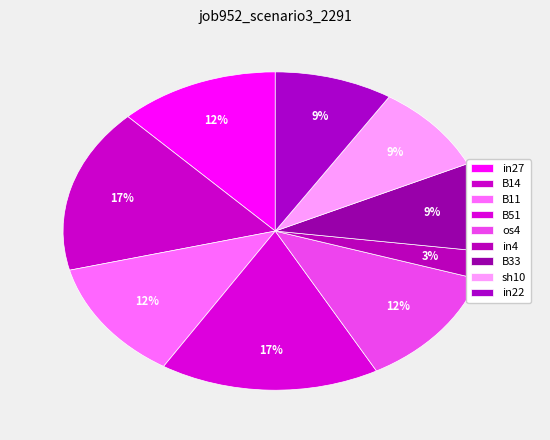

Rank the categories by value from lowest to highest.

in4, B33, sh10, in22, in27, B11, os4, B14, B51